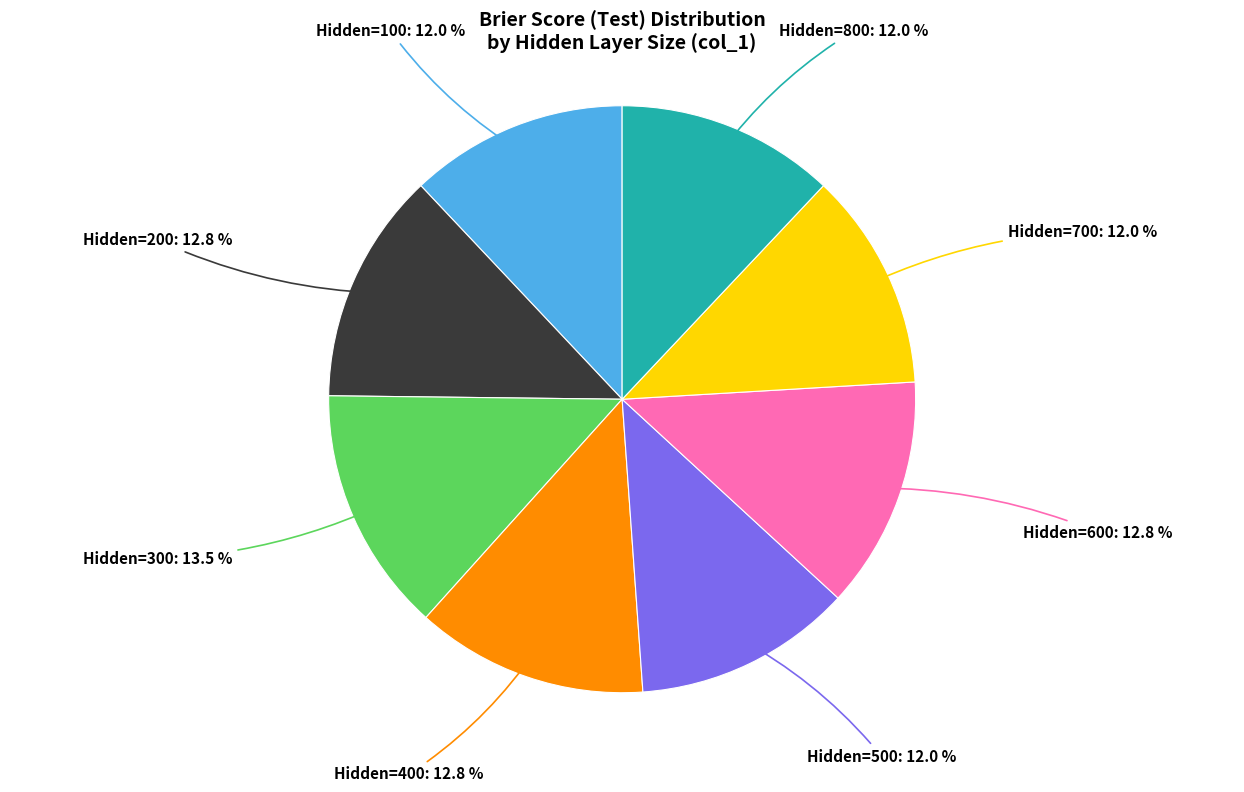

Is there any slice that represents more than half of the pie?

No